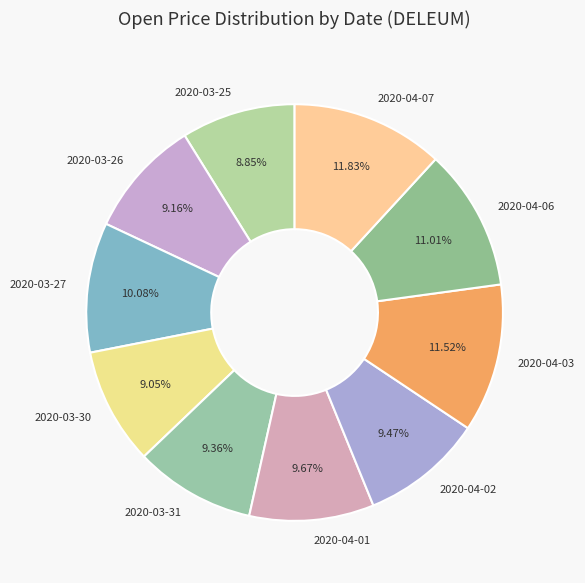

Combined, do 2020-03-31 and 2020-03-26 account for over 50%?

No